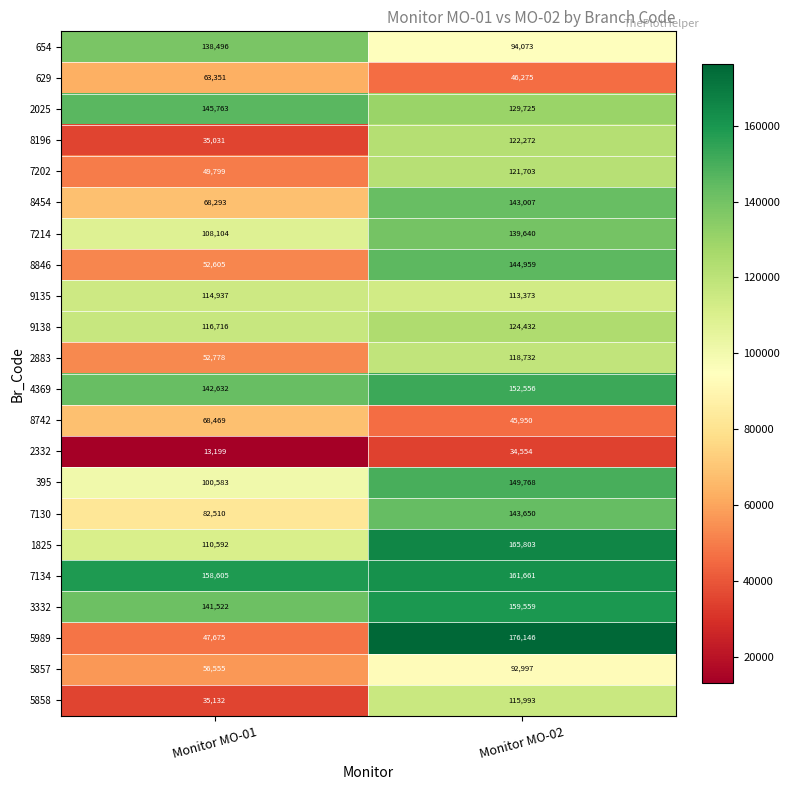

What is the difference between the maximum and minimum values in the 7134 series?

3056